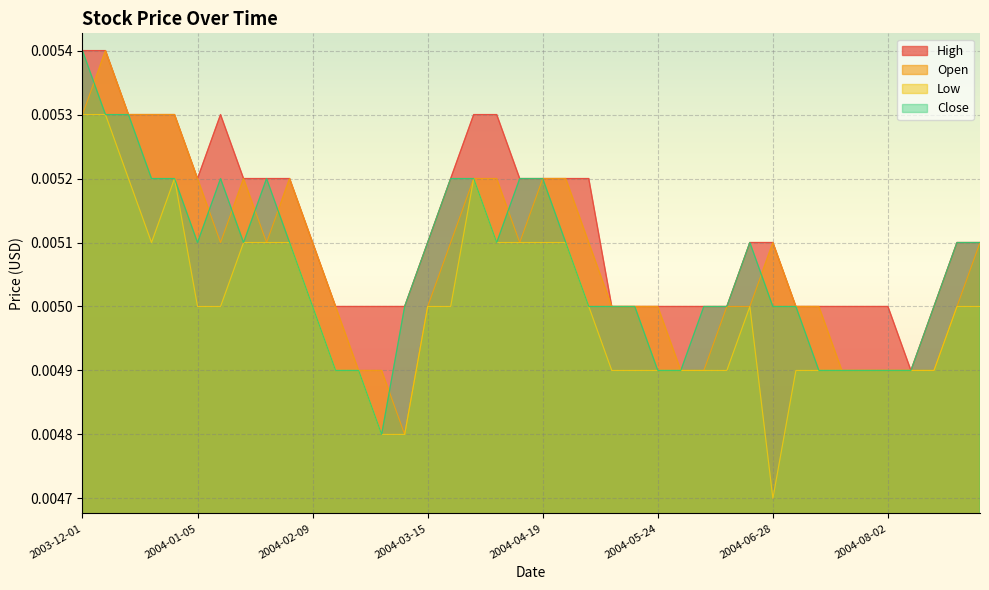

Does the chart display data point markers on the line(s)?

No